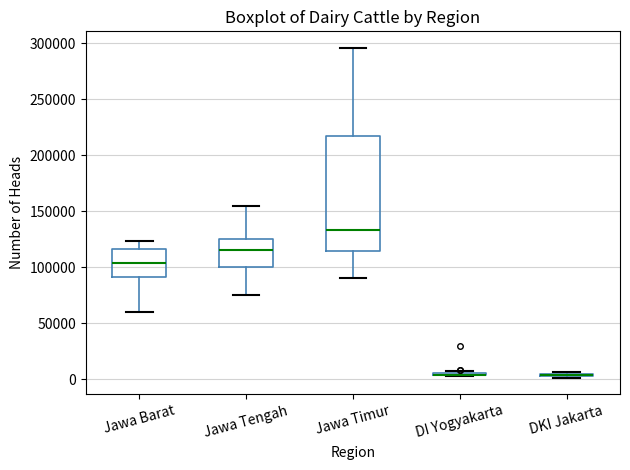

Reading left to right, read every box against the y-axis: the position of its median line, the range the box covers, and the ends of its whiskers. The values are not printed on the chart, so give them approximately, as read against the axis.

Jawa Barat: median 105000, box 90000 to 115000, whiskers 60000 to 125000
Jawa Tengah: median 115000, box 100000 to 125000, whiskers 75000 to 155000
Jawa Timur: median 135000, box 115000 to 215000, whiskers 90000 to 295000
DI Yogyakarta: box collapsed to a line at 5000, whiskers 5000 to 5000
DKI Jakarta: box collapsed to a line at 5000, whiskers 0 to 5000